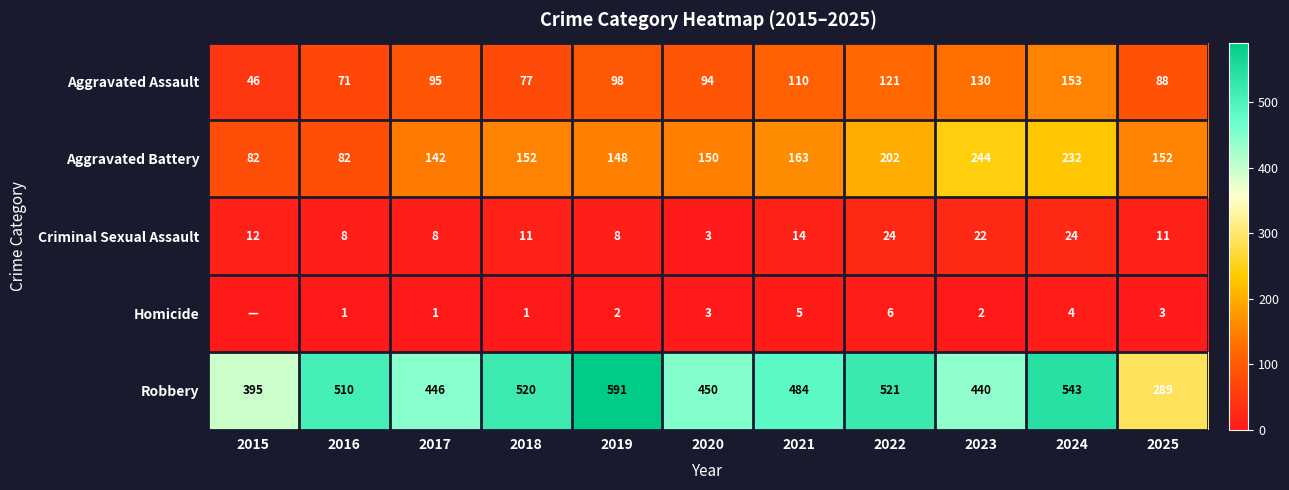

Read the Robbery value at 2018, to the nearest 50.

500